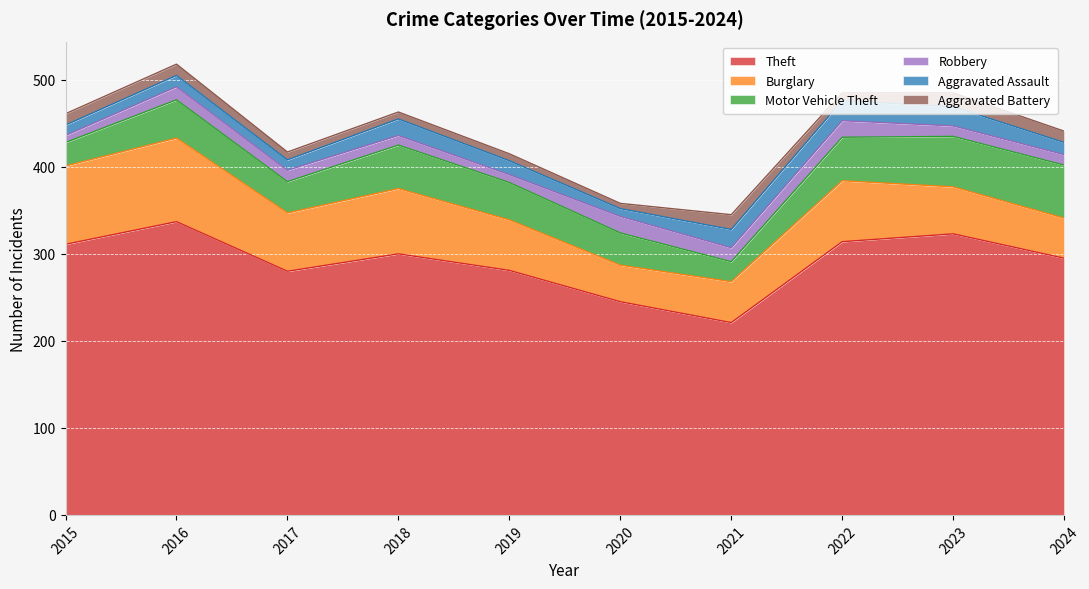

At 2021, list the series in order from largest to smallest.

Theft, Burglary, Motor Vehicle Theft, Aggravated Assault, Aggravated Battery, Robbery